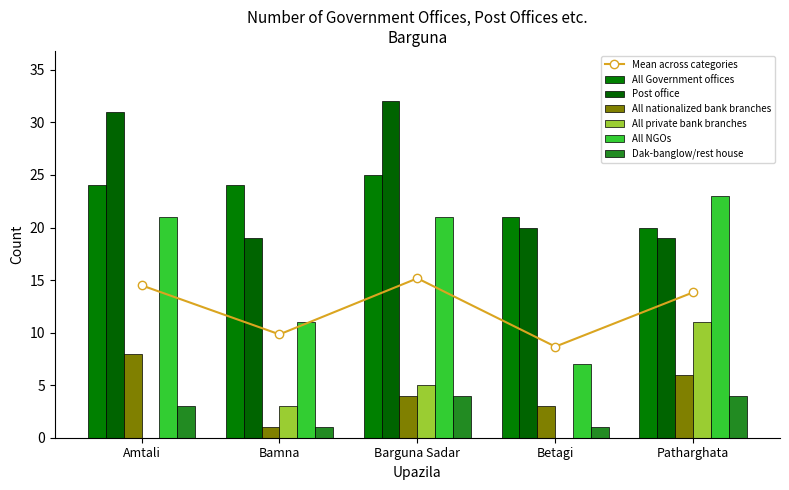

The All Government offices series shows 24 at Amtali. True or false?

True